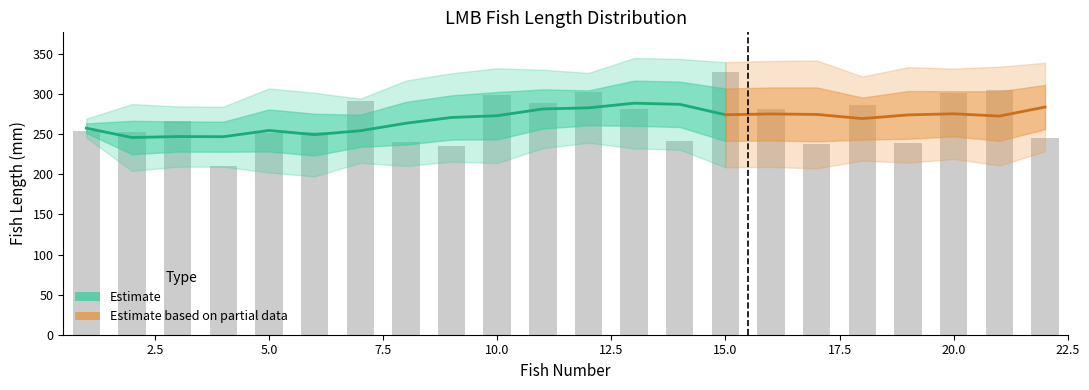

What is the maximum value shown in the chart?

328